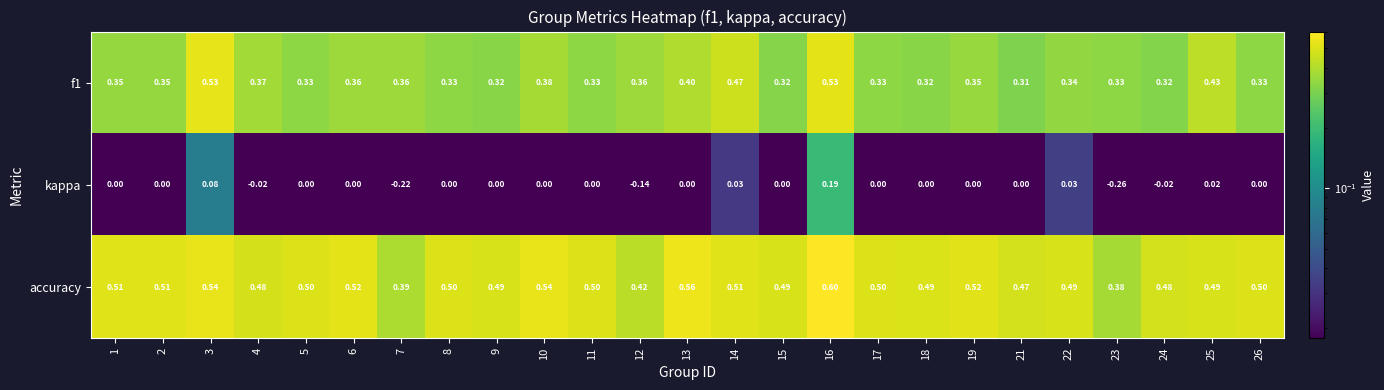

Is the value of f1 at 25 greater than the value of kappa at 26?

Yes